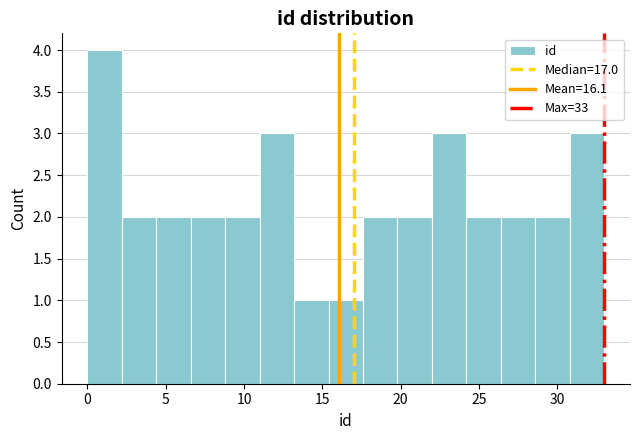

Reading left to right, list every bar in this chart as the range it spans on the x-axis followed by its height. Neither the bar edges nor the heights are printed on the chart, so give them approximately, as read against the axes.

0.0 to 2.2: 4
2.2 to 4.4: 2
4.4 to 6.6: 2
6.6 to 8.8: 2
8.8 to 11.0: 2
11.0 to 13.2: 3
13.2 to 15.4: 1
15.4 to 17.6: 1
17.6 to 19.8: 2
19.8 to 22.0: 2
22.0 to 24.2: 3
24.2 to 26.4: 2
26.4 to 28.6: 2
28.6 to 30.8: 2
30.8 to 33.0: 3